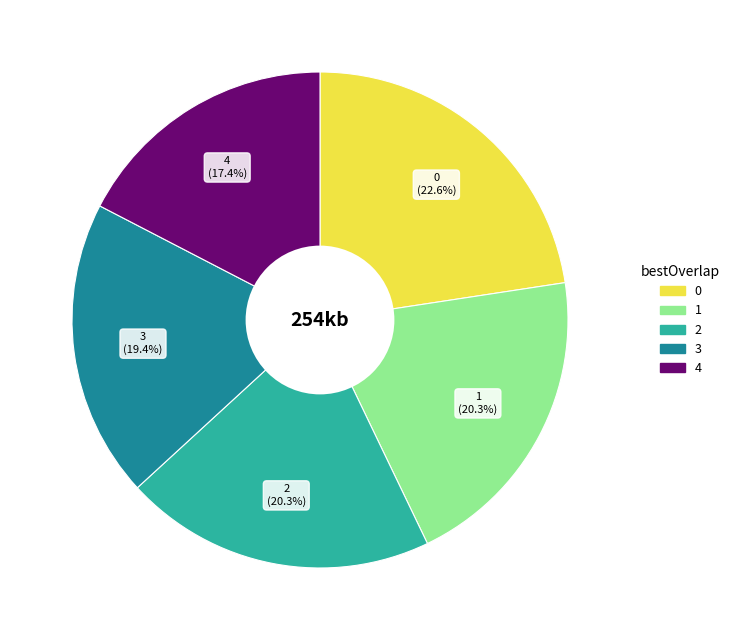

What is the ratio of the value at 1 to the value at 2?

1.0